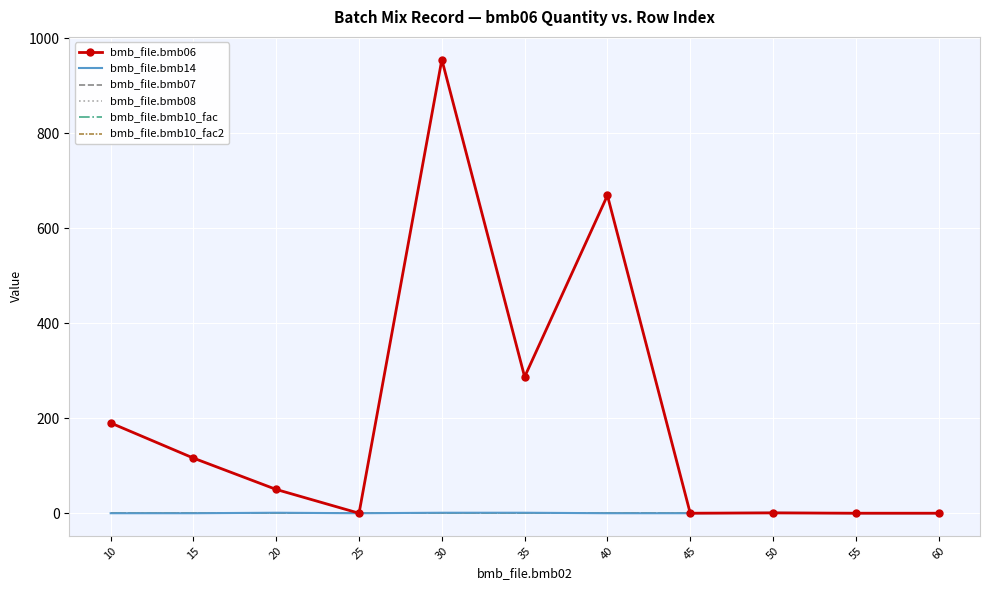

Reading left to right, extract all data points from this chart.

bmb_file.bmb06: 10=190.0	15=116.0	20=50.0	25=0.0	30=955.0	35=287.0	40=669.0	45=0.0	50=0.7	55=0.0	60=0.0
bmb_file.bmb14: 10=0.0	15=0.0	20=1.0	25=0.0	30=1.0	35=1.0	40=0.0	45=0.0	50=1.0	55=0.0	60=0.0
bmb_file.bmb07: 10=1.0	15=1.0	20=1.0	25=1.0	30=1.0	35=1.0	40=1.0	45=1.0	50=1.0	55=1.0	60=1.0
bmb_file.bmb08: 10=0.0	15=0.0	20=0.0	25=0.0	30=0.0	35=0.0	40=0.0	45=0.0	50=0.0	55=0.0	60=0.0
bmb_file.bmb10_fac: 10=1.0	15=1.0	20=1.0	25=1.0	30=1.0	35=1.0	40=1.0	45=1.0	50=1.0	55=1.0	60=1.0
bmb_file.bmb10_fac2: 10=1.0	15=1.0	20=1.0	25=1.0	30=1.0	35=1.0	40=1.0	45=1.0	50=1.0	55=1.0	60=1.0